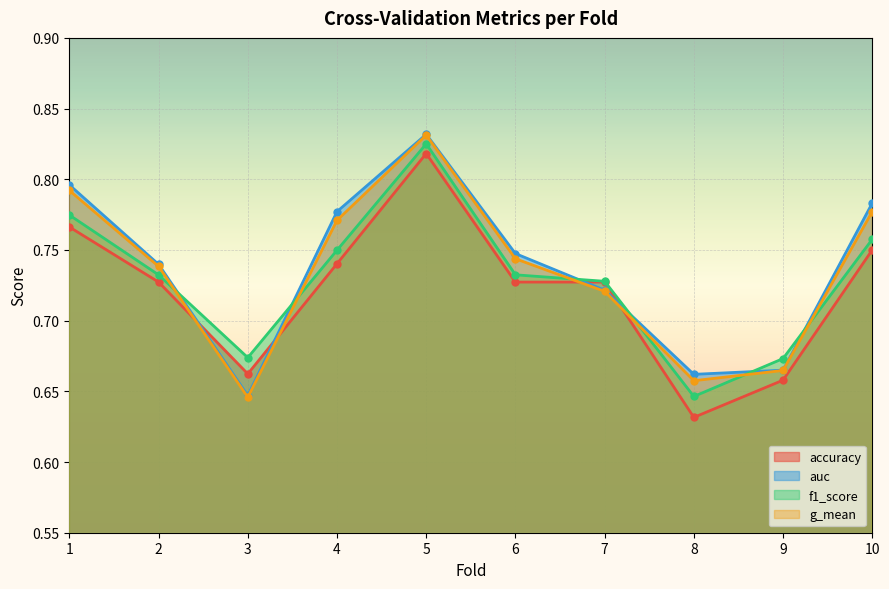

True or false: auc has more than 2 points higher than both neighbors.

False